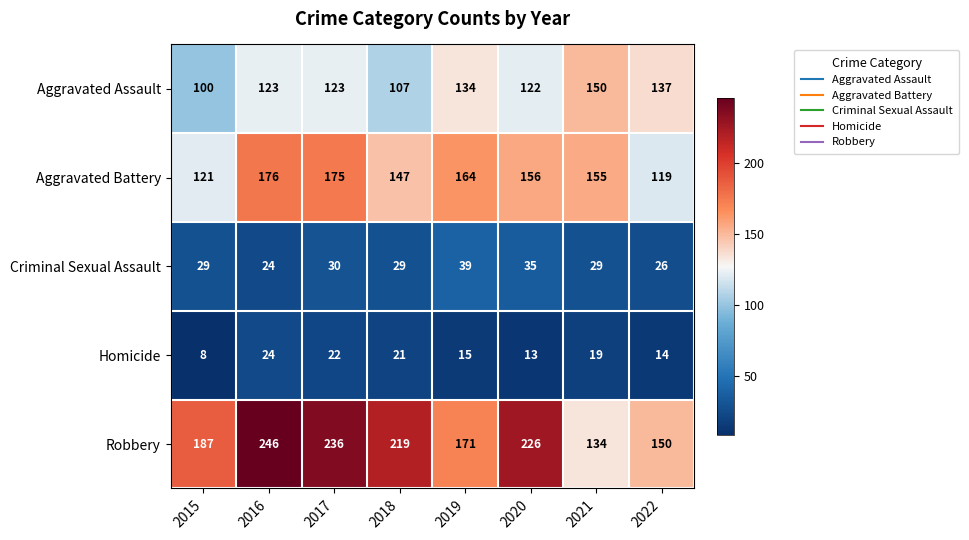

What is the minimum value shown in the chart?

8